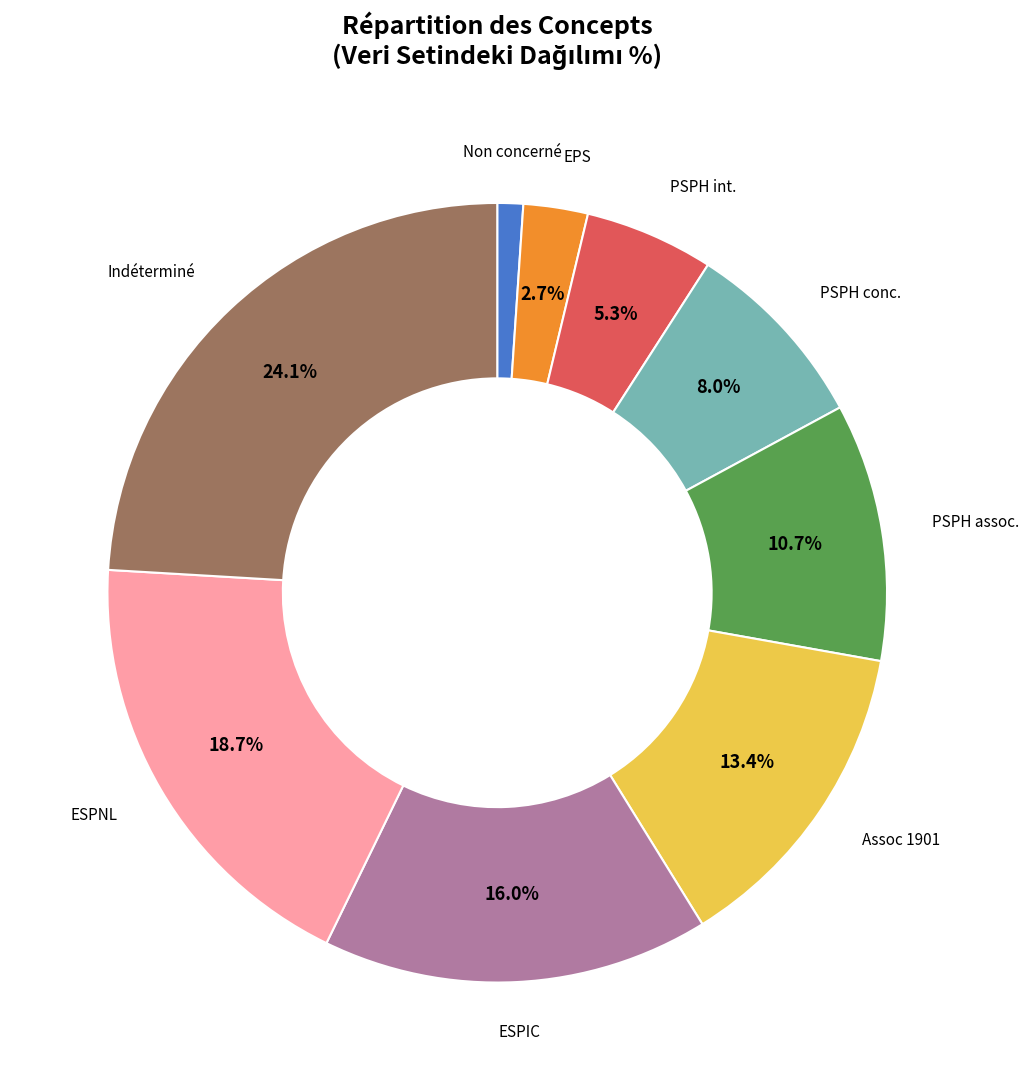

Does any single category account for the majority?

No